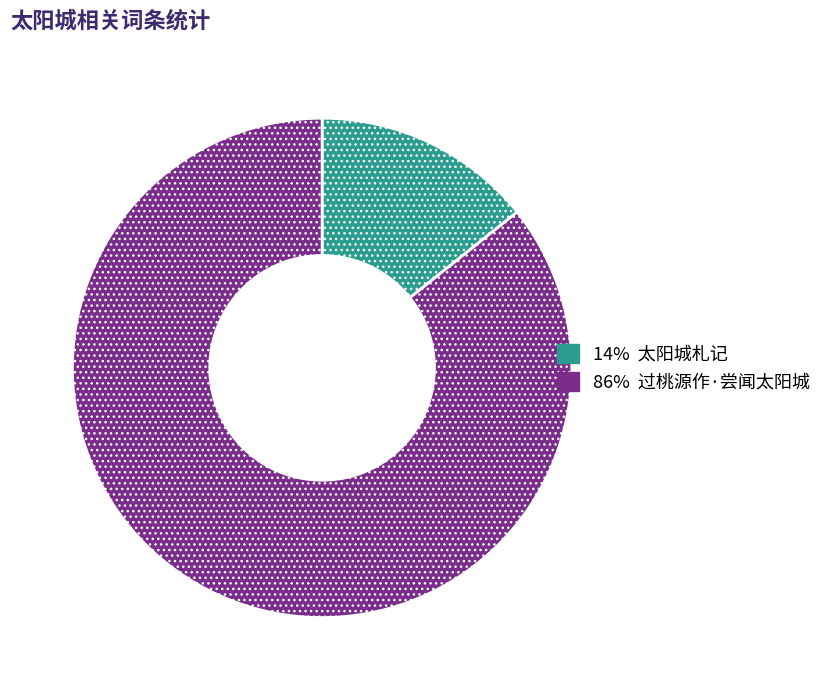

Which has a higher value, 86% 过桃源作·尝闻太阳城 or 14% 太阳城札记?

86% 过桃源作·尝闻太阳城